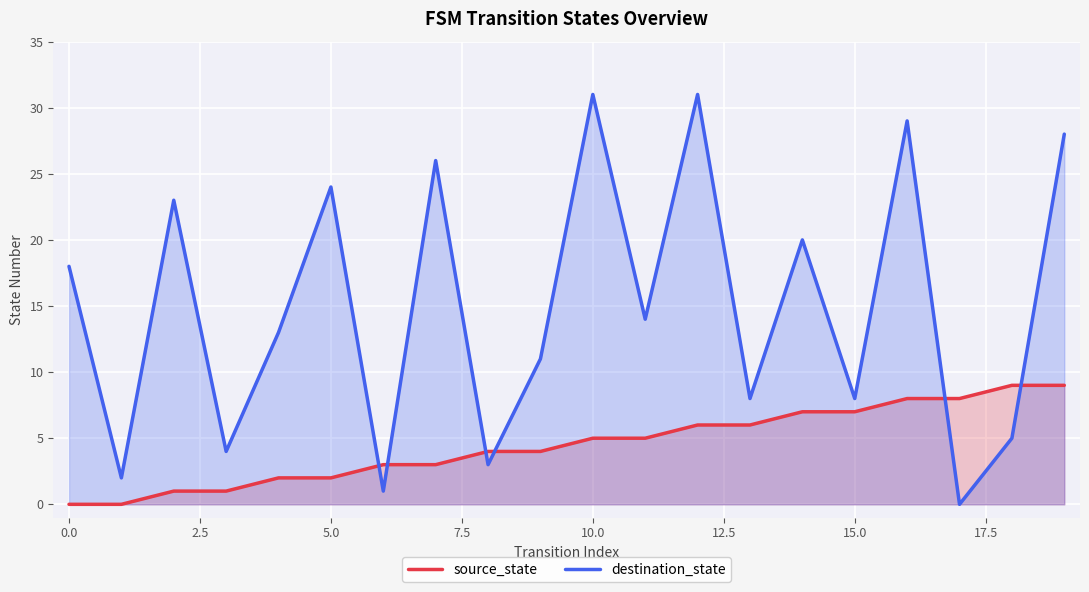

At 18, list the series in order from largest to smallest.

source_state, destination_state